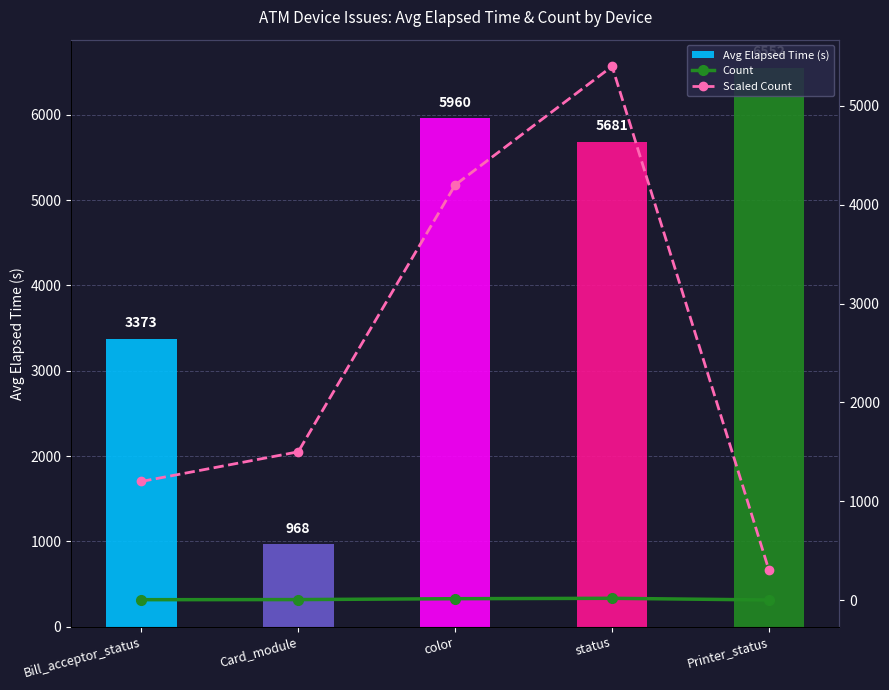

What is the approximate value of Count at status?

18